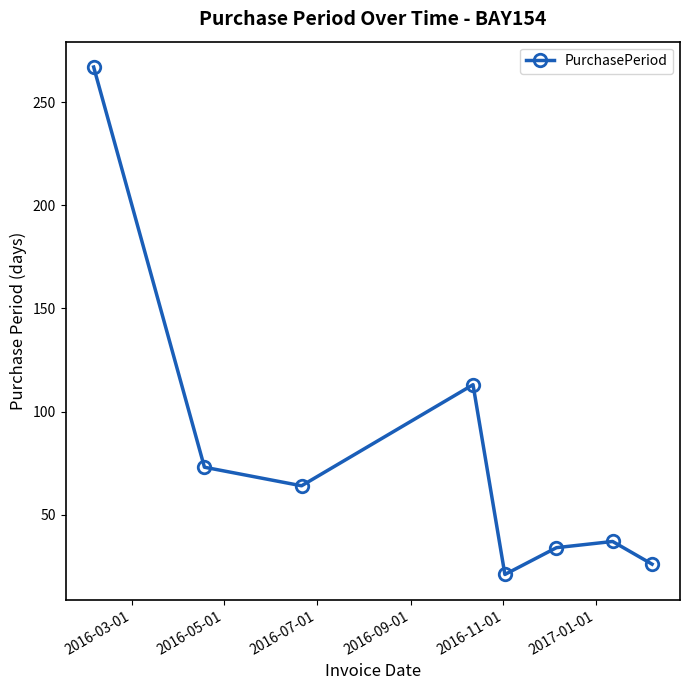

What is the minimum value shown in the chart?

21